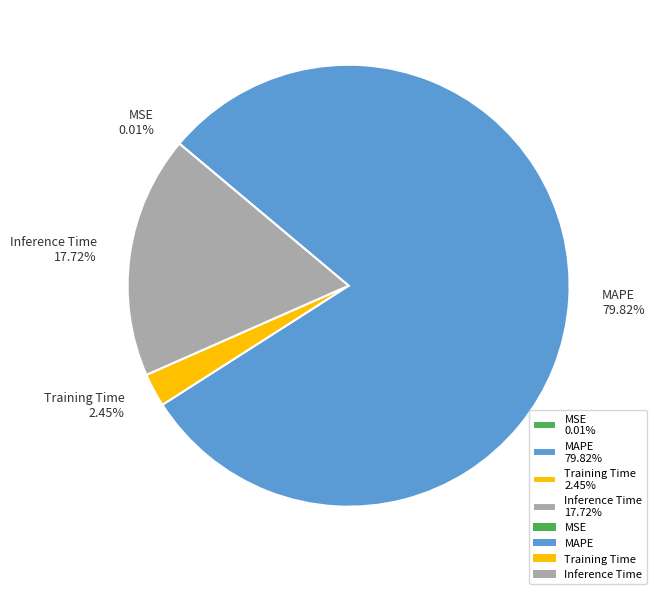

Which slice is the largest?

MAPE